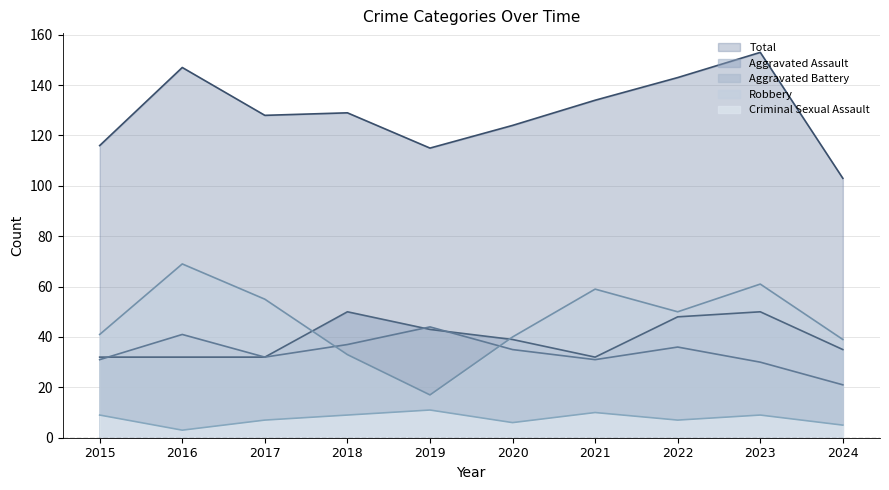

What is the average value of the Aggravated Battery series?

34